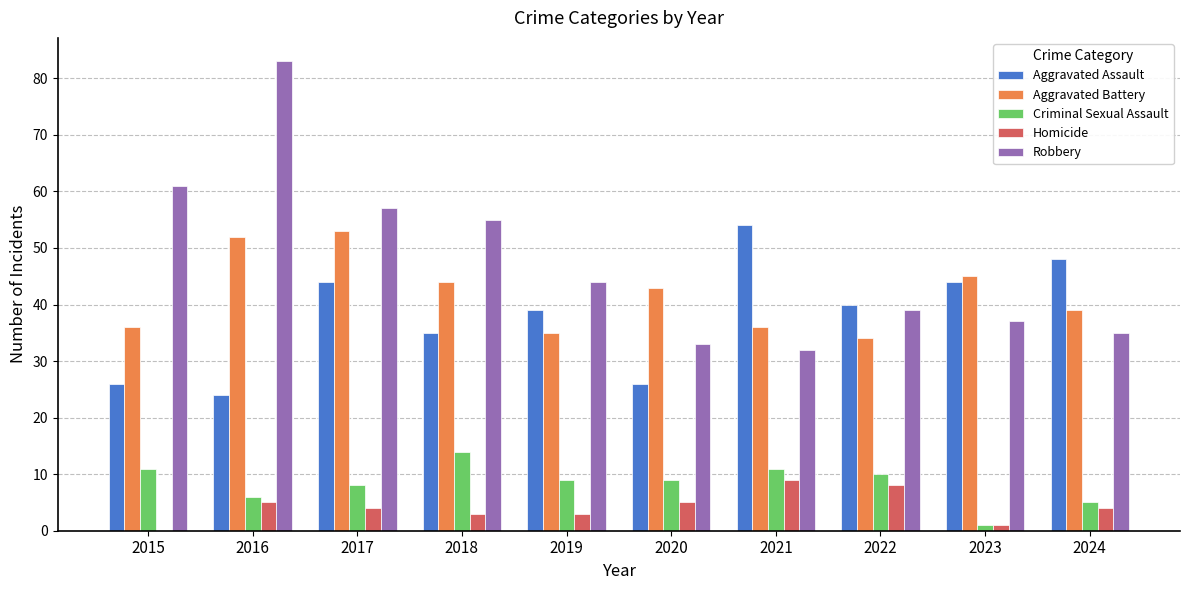

Count the number of data series in this chart.

5